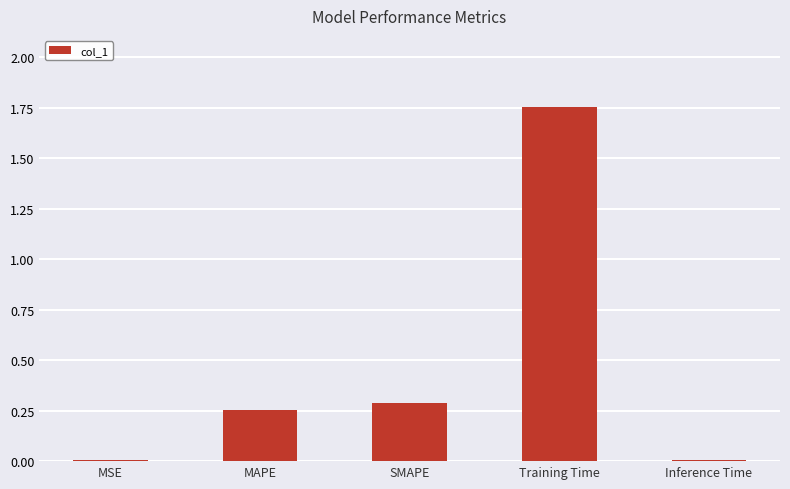

What is the average value?

0.5